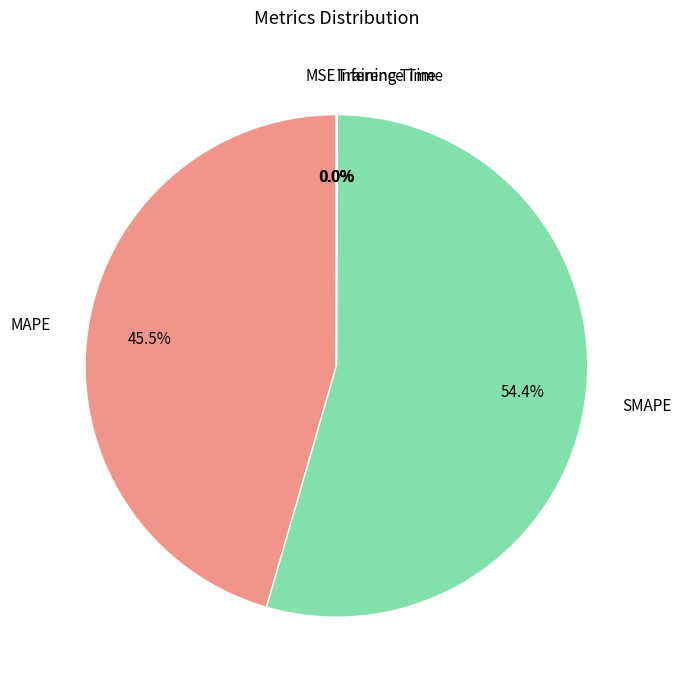

Which category accounts for the majority?

SMAPE